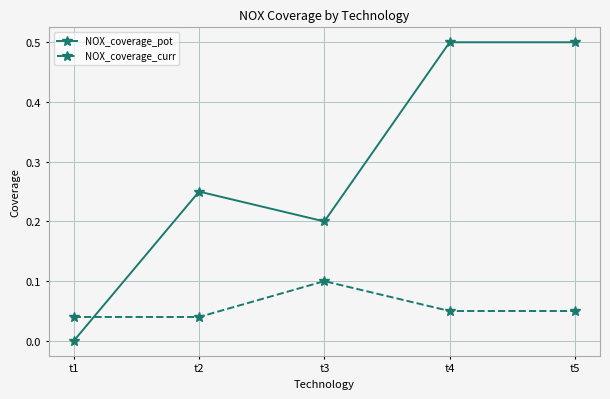

Which series has the widest spread of values?

NOX_coverage_pot